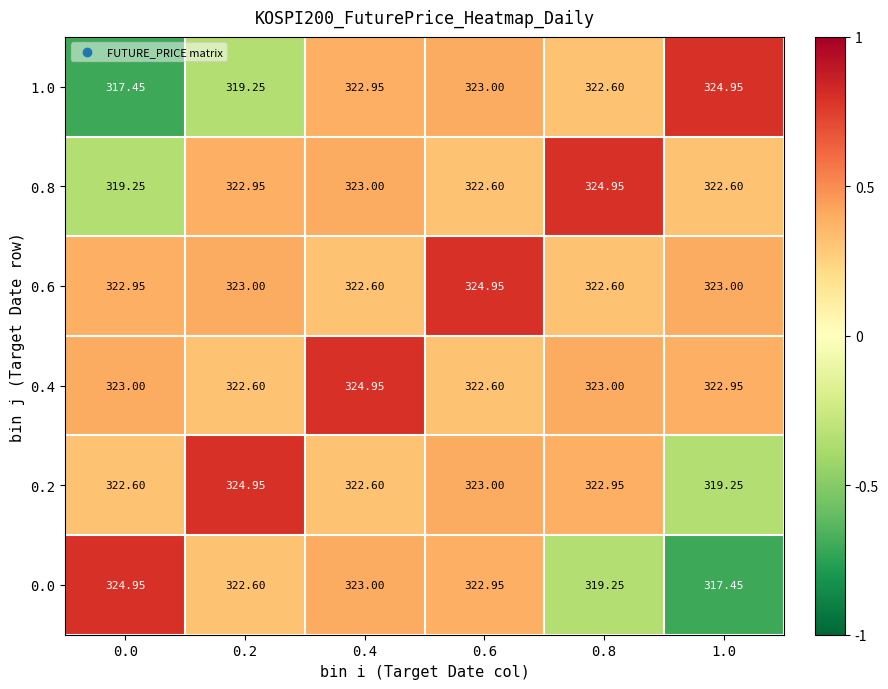

Is the value of 0.0 at 0.8 greater than the value of 0.8 at 0.2?

No